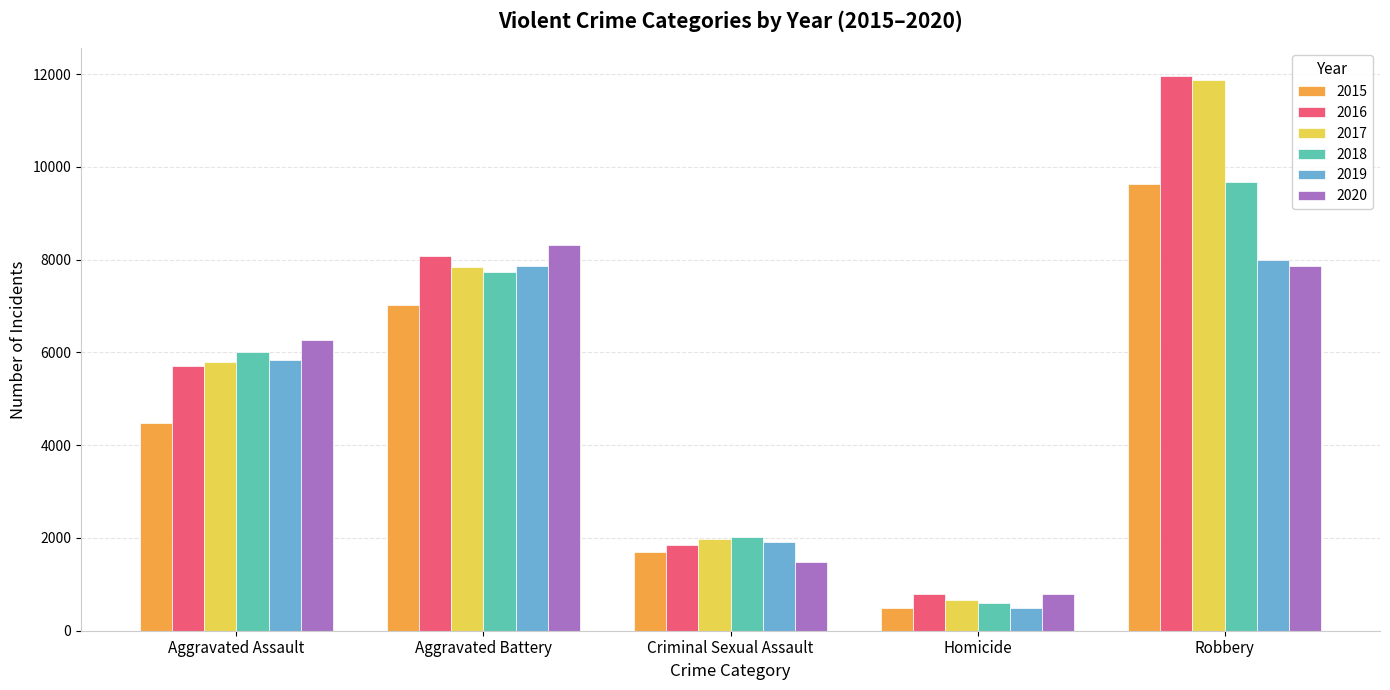

The 2017 series shows 3207 at Aggravated Battery. True or false?

False